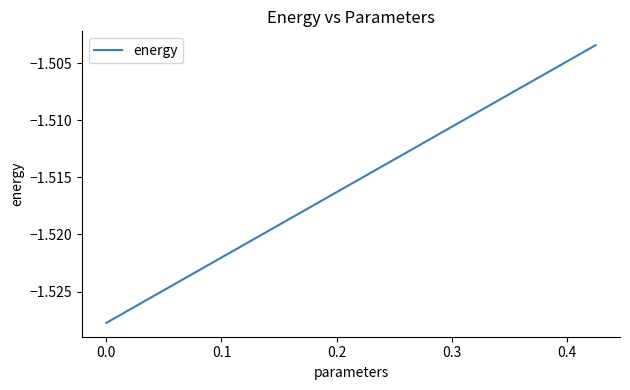

What is the approximate value at 0.0?

-1.5